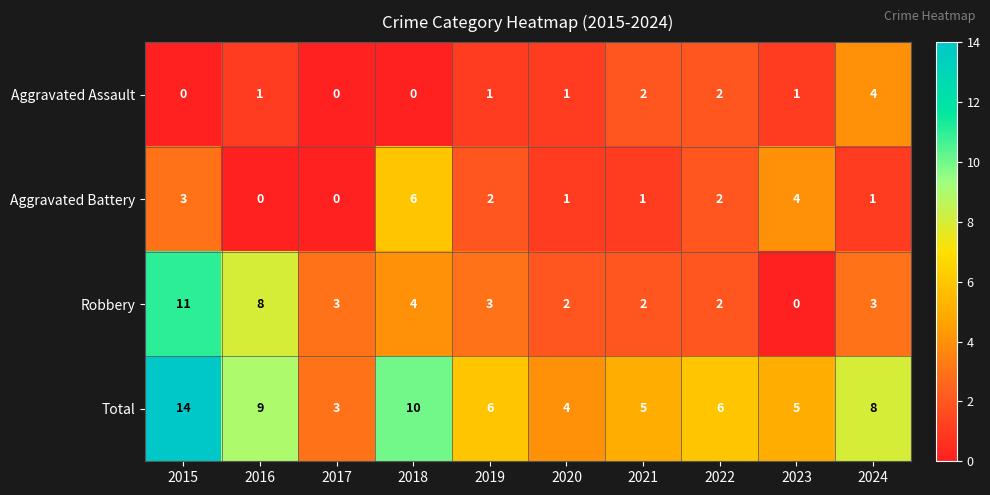

Is the value of Robbery at 2019 greater than the value of Aggravated Assault at 2016?

Yes